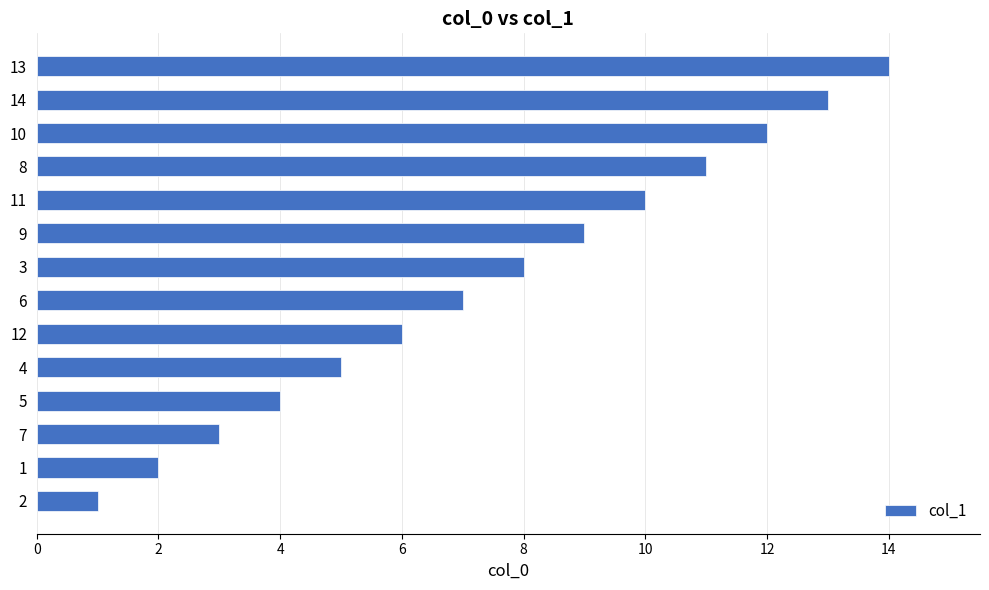

What is the difference between the maximum and minimum values?

13